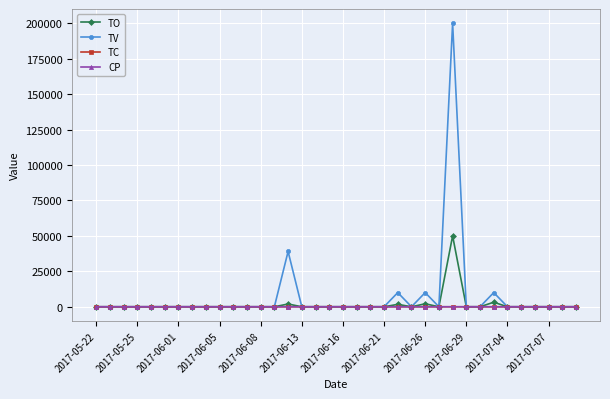

How many categories are shown in the chart?

36